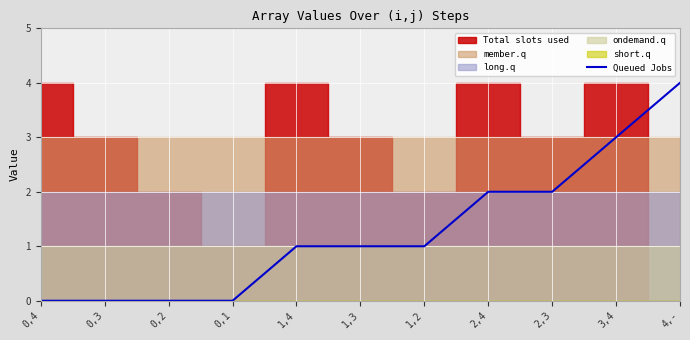

What is the difference between the maximum and minimum values?

4